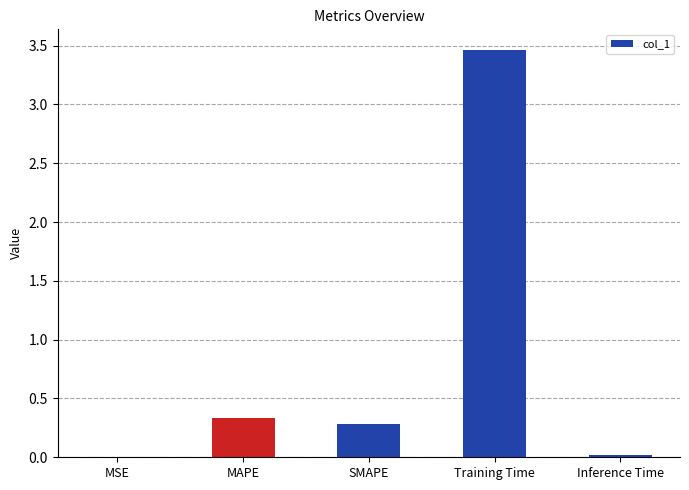

Which label corresponds to the largest value in the chart?

Training Time